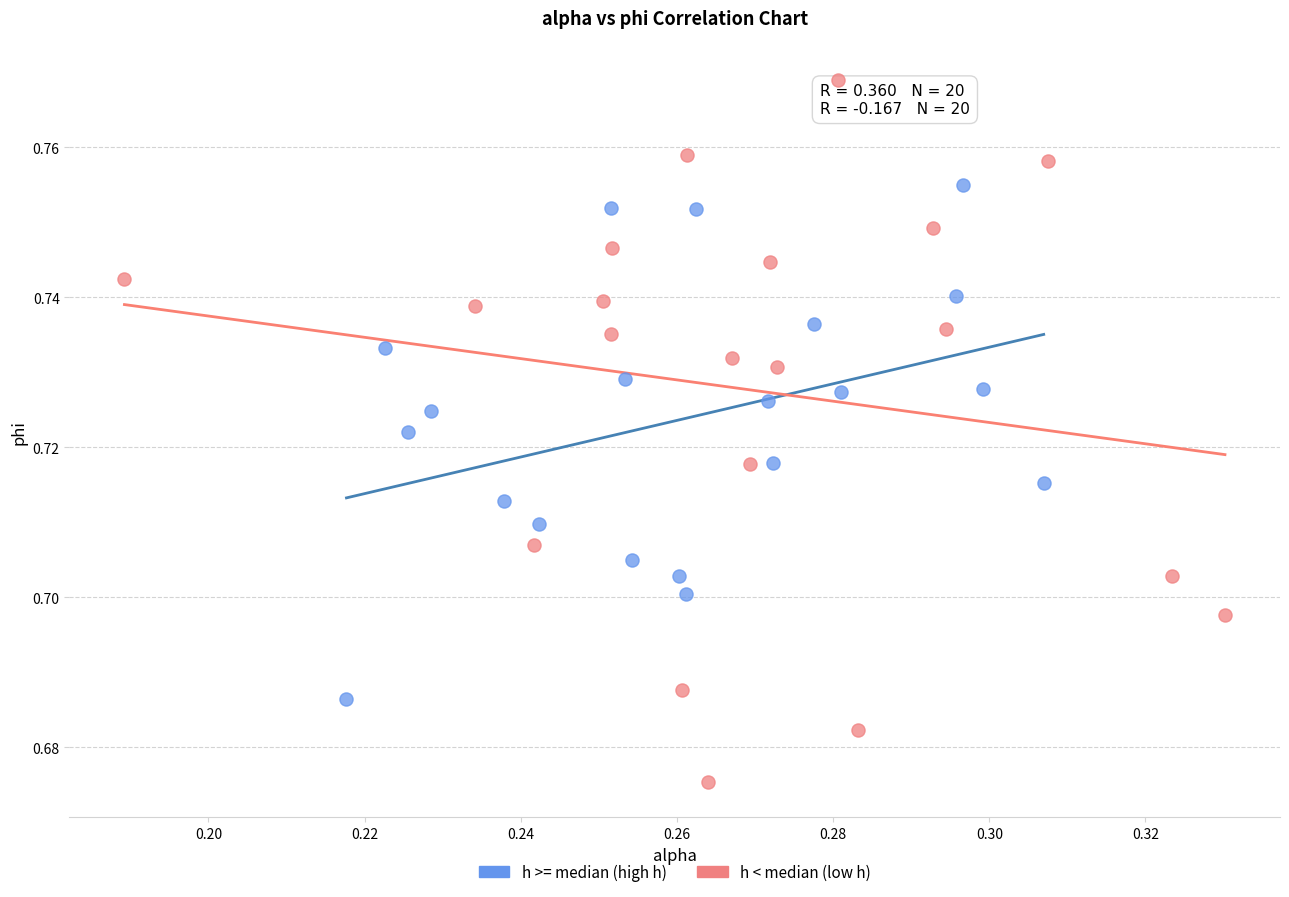

Which series has the largest Y range (max minus min)?

h < median (low h)